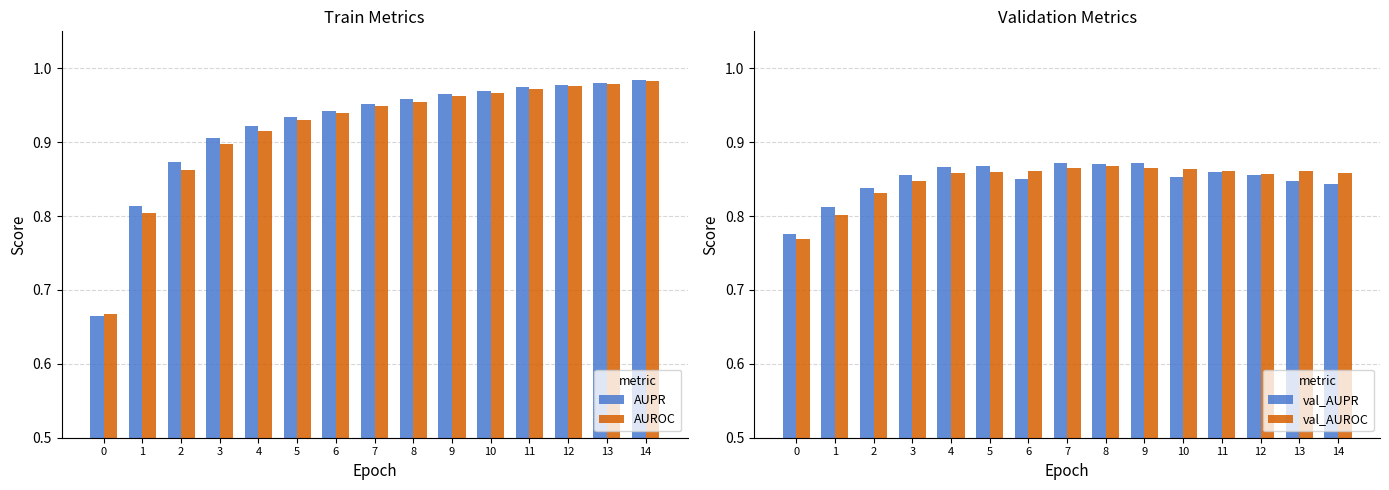

List the labels in order of AUPR value, largest first.

14, 13, 12, 11, 10, 9, 8, 7, 6, 5, 4, 3, 2, 1, 0